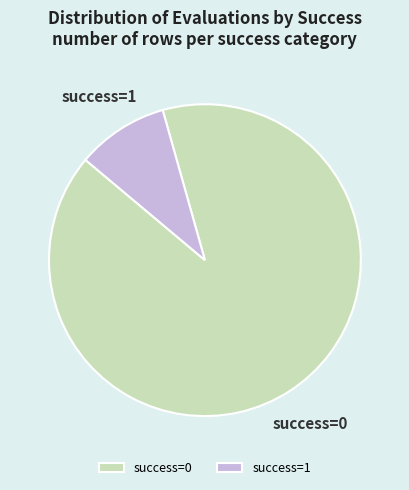

Count the number of slices in the pie.

2